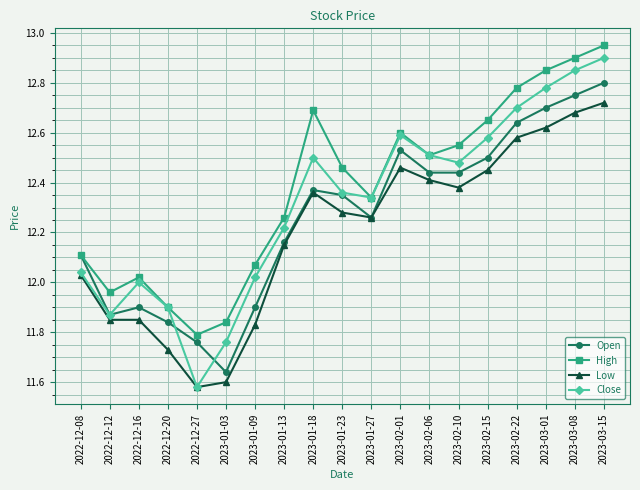

What is the sum of all High values?

235.2